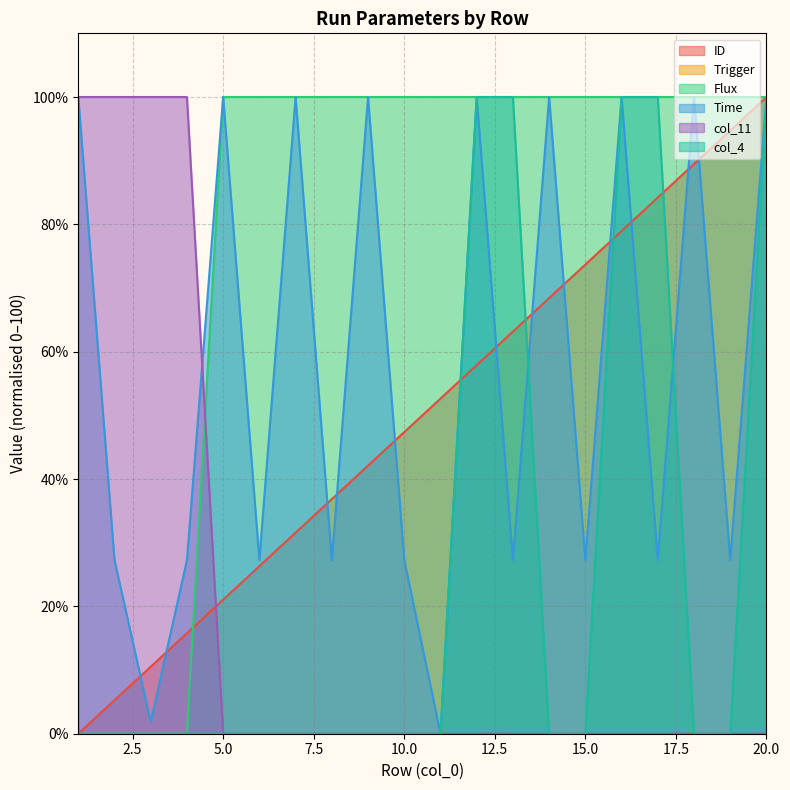

What is the maximum value for Flux?

100.0